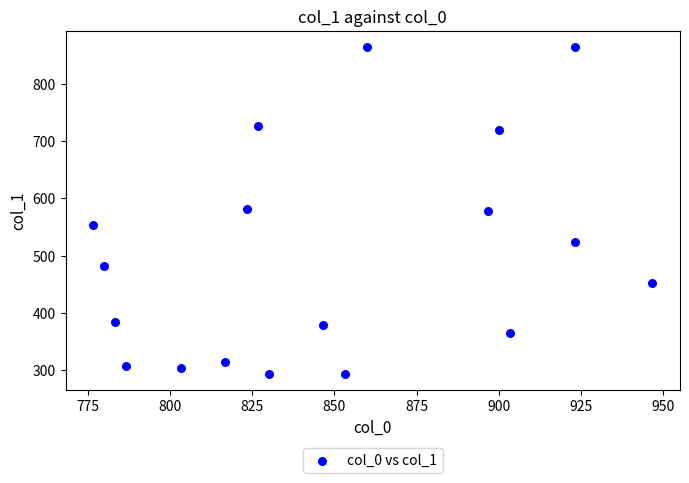

What is the range of X values (max minus min)?

170.0